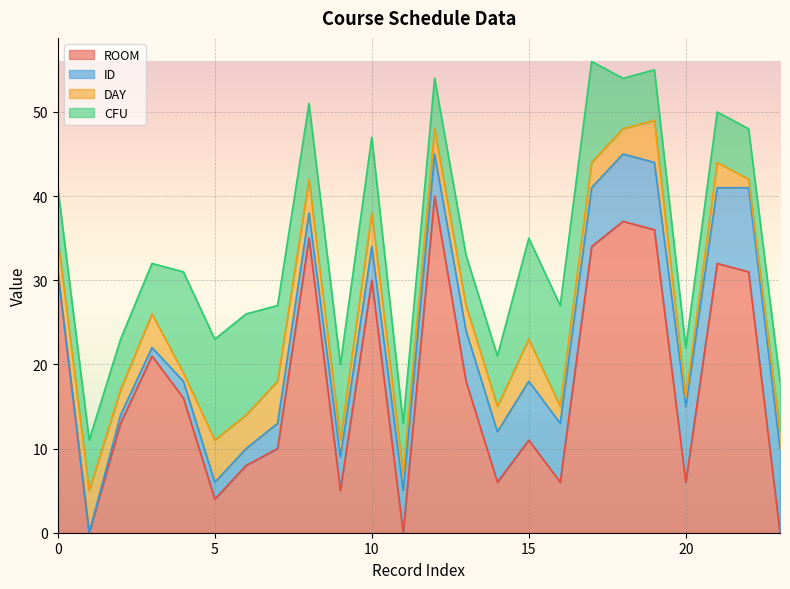

What is the total value across all series at 7?

27